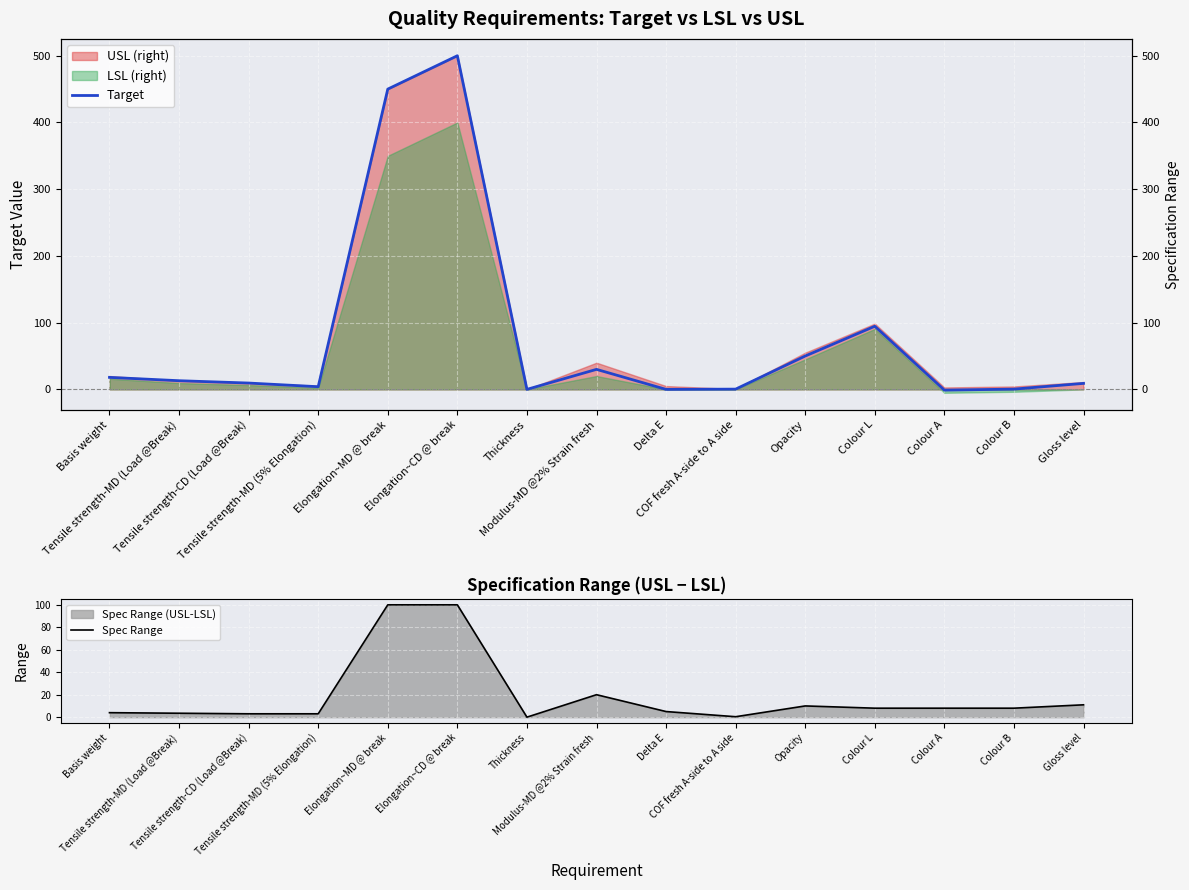

At which label does Target reach its minimum?

Colour A